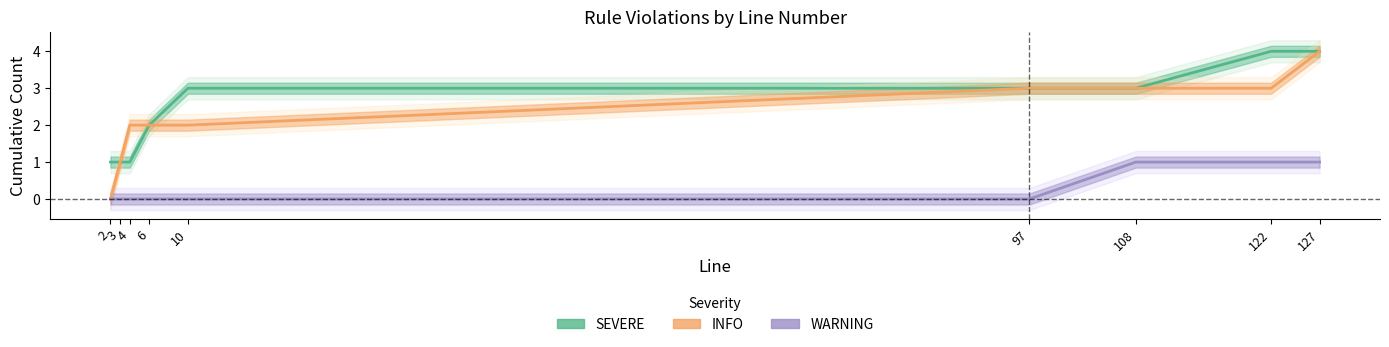

True or false: INFO and WARNING intersect in this chart.

False